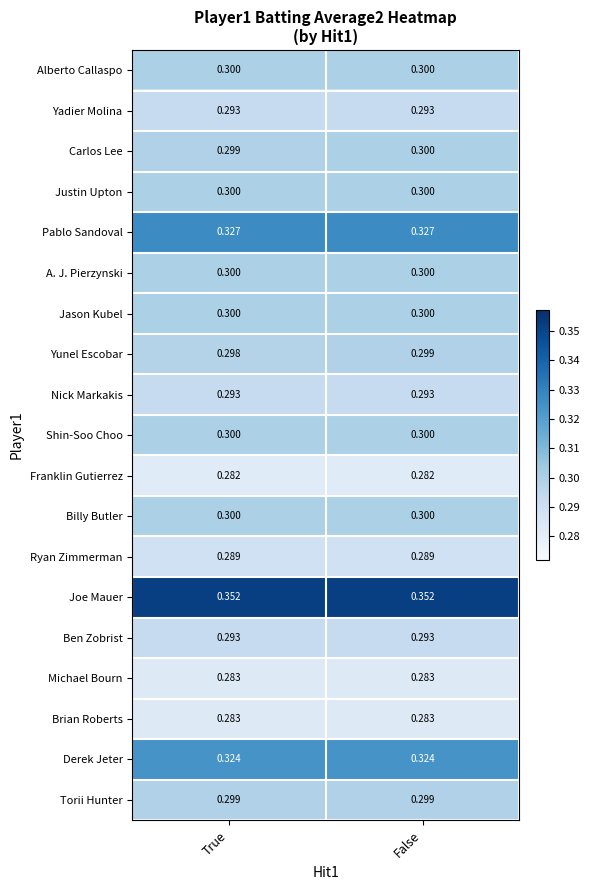

Which series has the largest total across all categories?

Joe Mauer